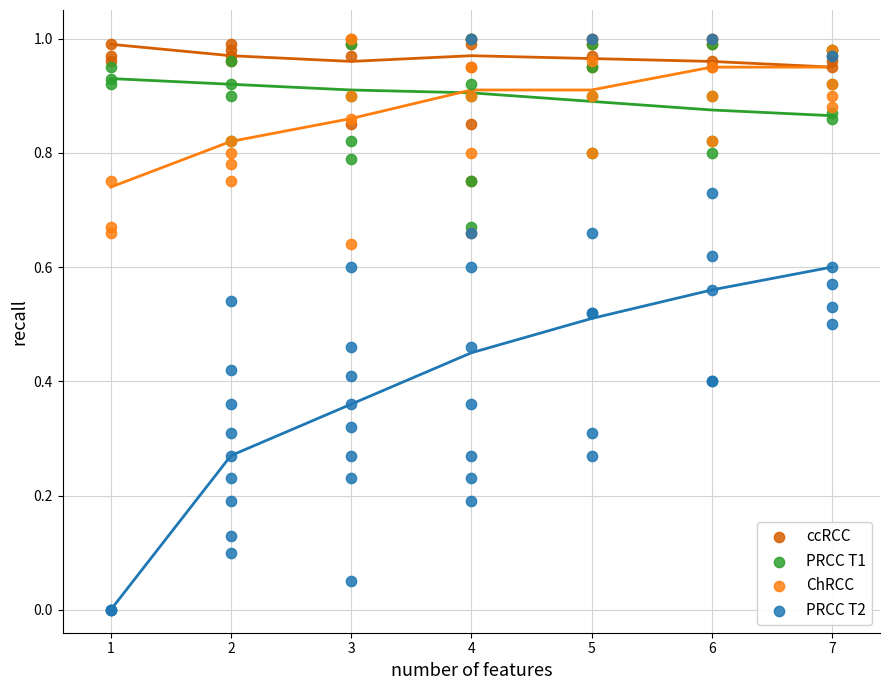

What are all the series names shown in the legend?

ccRCC, PRCC T1, ChRCC, PRCC T2